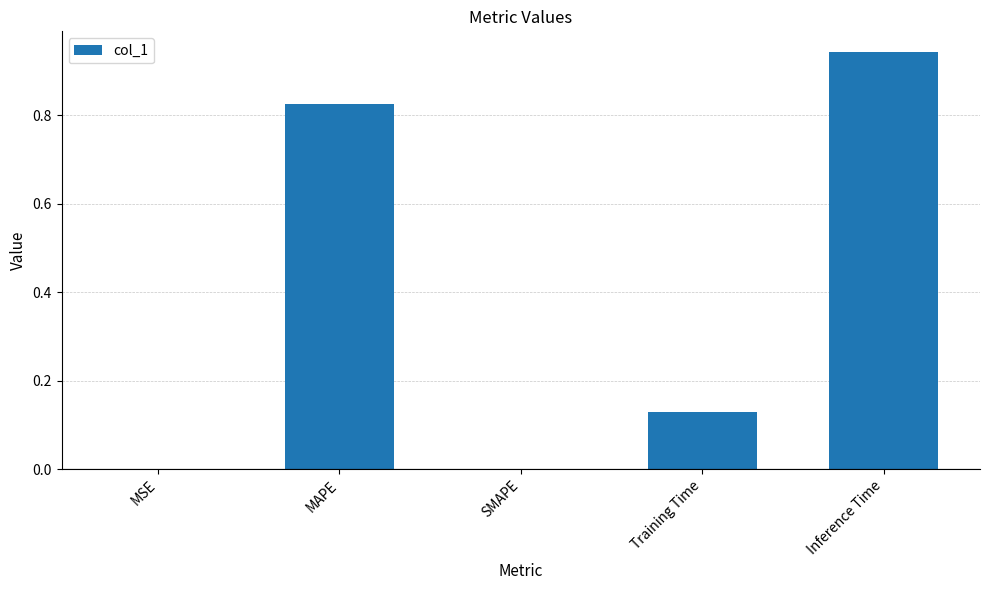

The value at Training Time is 0.0. True or false?

False